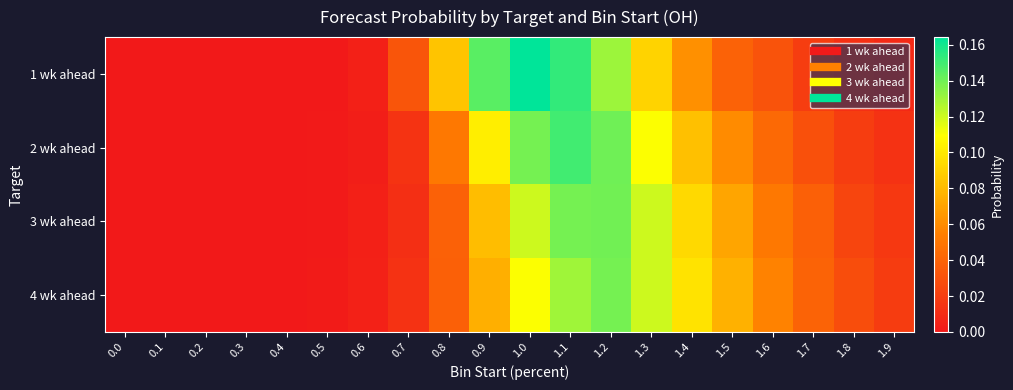

How many data points does each series have?

20